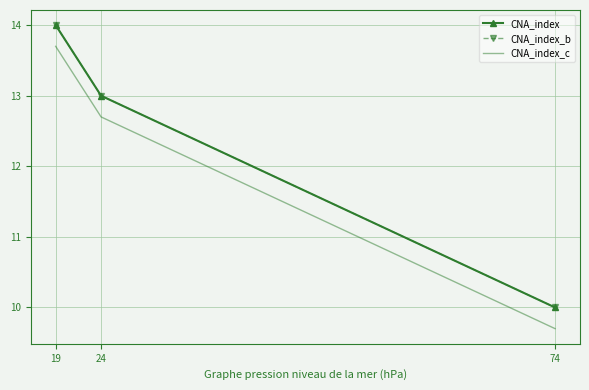

What is the maximum value shown in the chart?

14.0